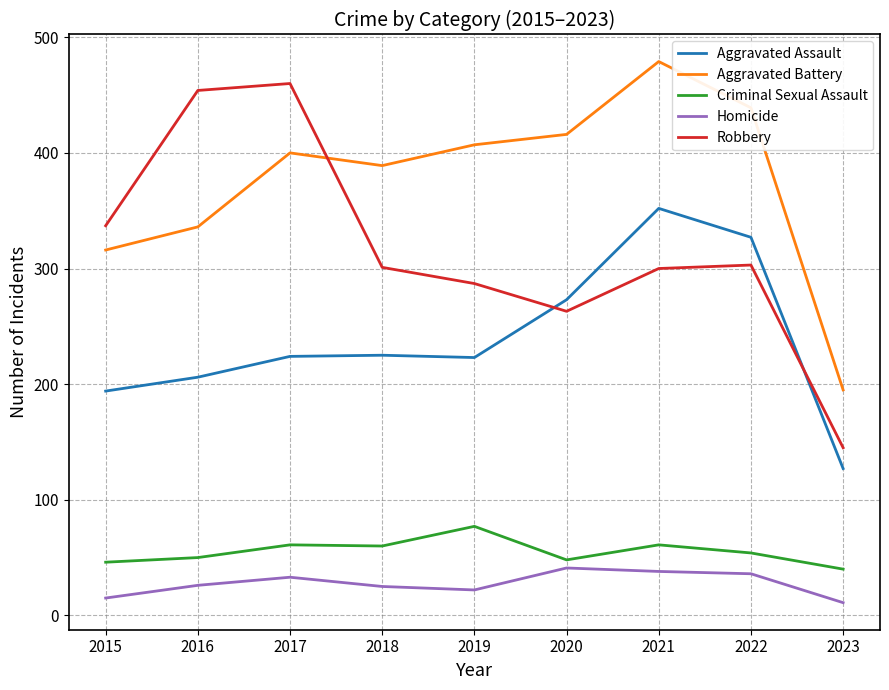

Count the number of data series in this chart.

5